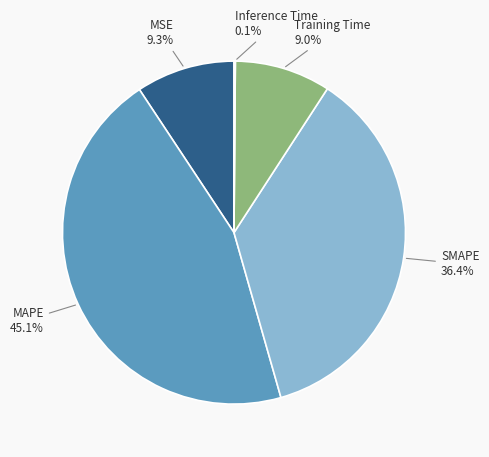

Does any single category account for the majority?

No